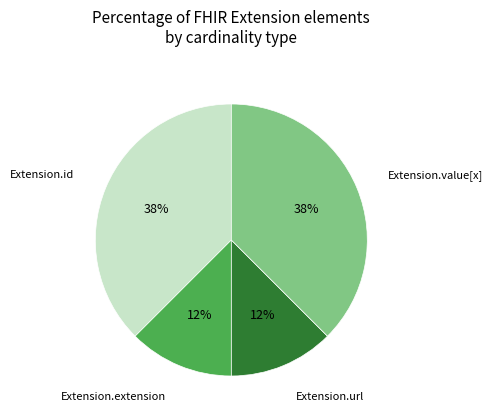

Count the number of slices in the pie.

4